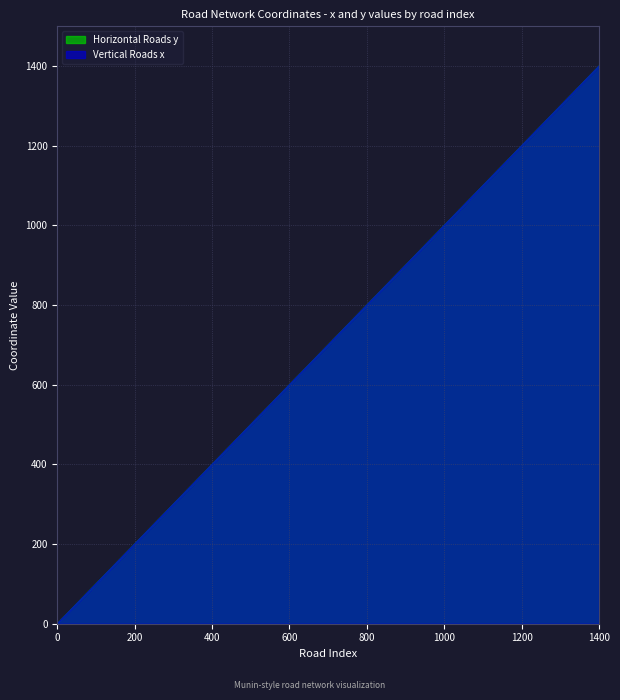

Which series changed the most between 200 and 1200?

Horizontal Roads y